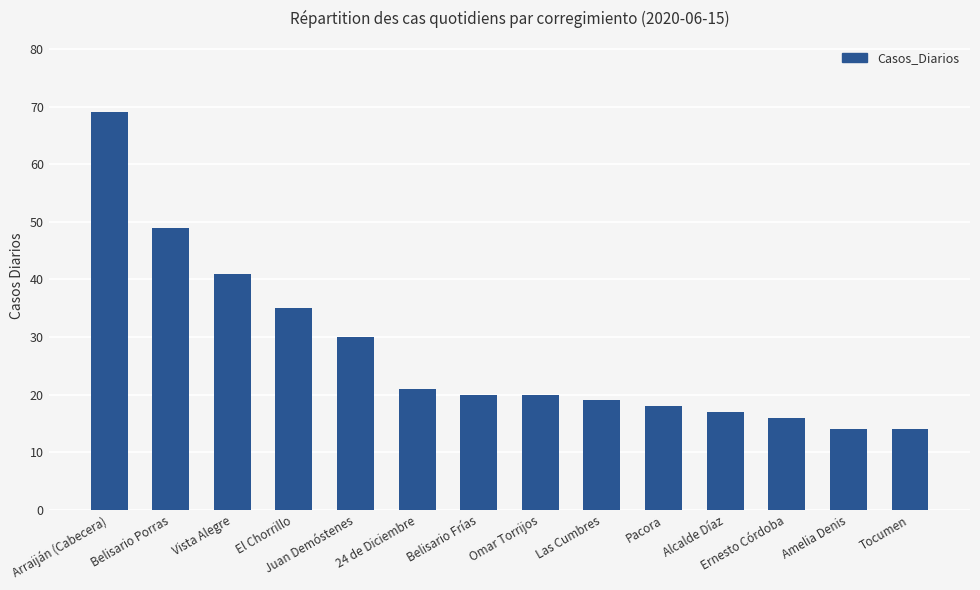

Reading left to right, what are all the values shown in this chart?

Arraiján (Cabecera)=69	Belisario Porras=49	Vista Alegre=41	El Chorrillo=35	Juan Demóstenes=30	24 de Diciembre=21	Belisario Frías=20	Omar Torrijos=20	Las Cumbres=19	Pacora=18	Alcalde Díaz=17	Ernesto Córdoba=16	Amelia Denis=14	Tocumen=14